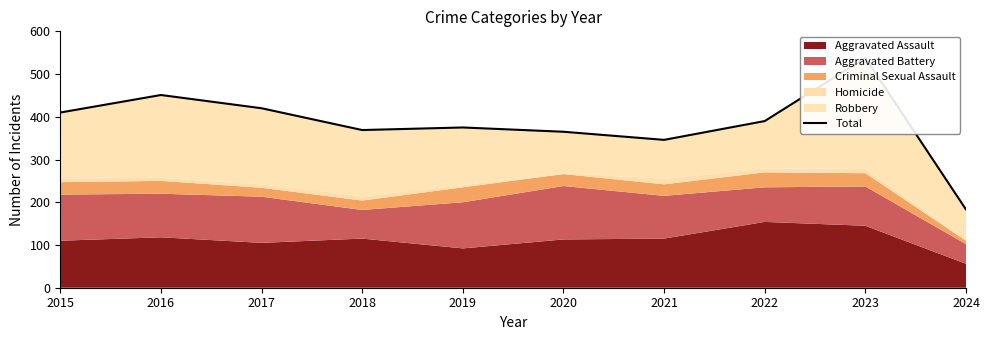

Between 2022 and 2023, which is larger?

2023